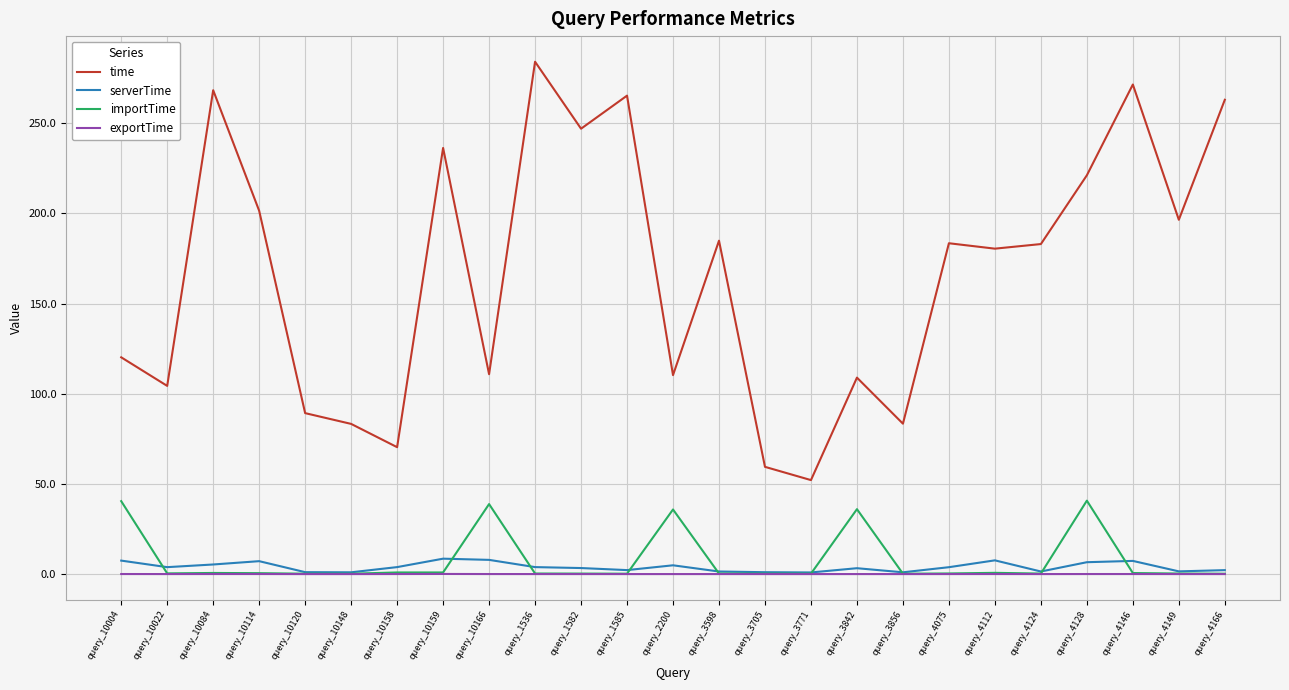

Which series has the largest range (max minus min)?

time